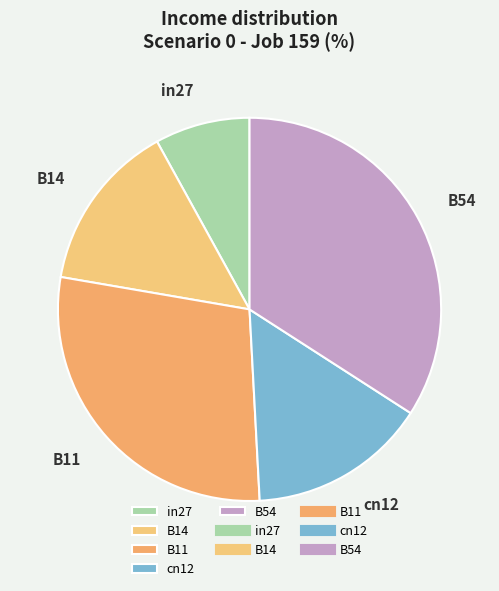

Combined, do B54 and in27 account for over 50%?

No